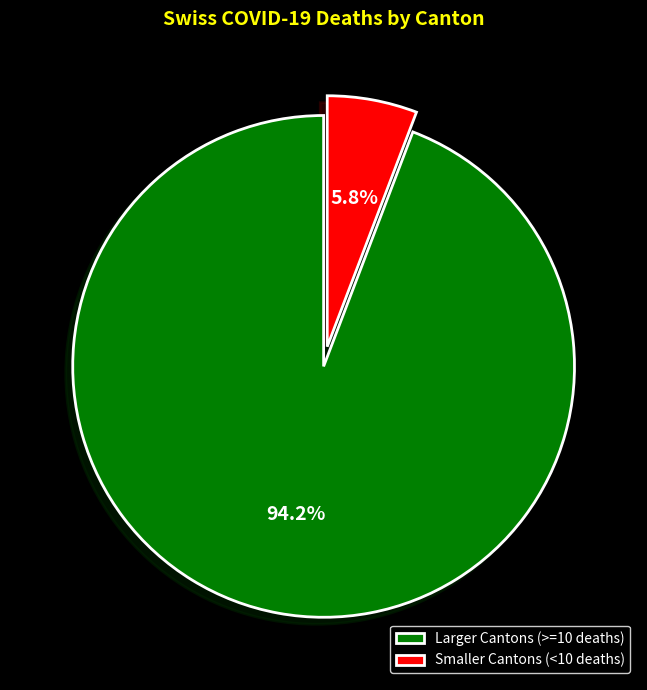

Rank the categories by value from highest to lowest.

Larger Cantons (>=10 deaths), Smaller Cantons (<10 deaths)